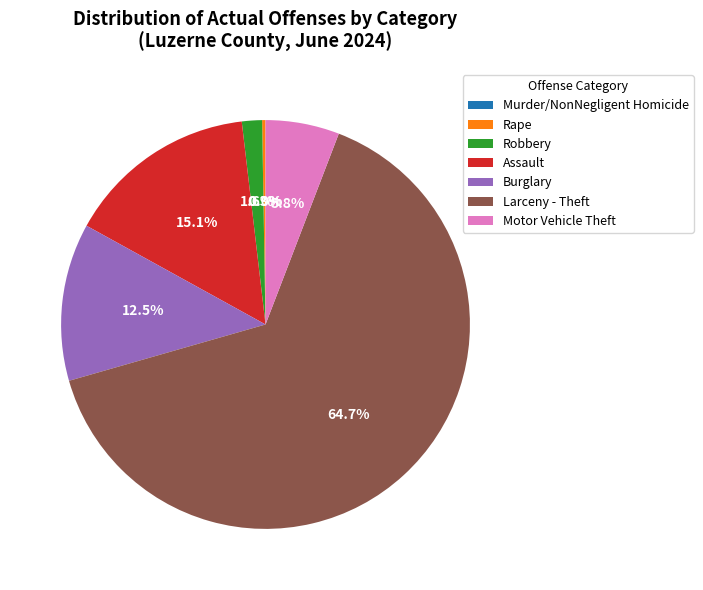

Is there a majority slice in this chart?

Yes